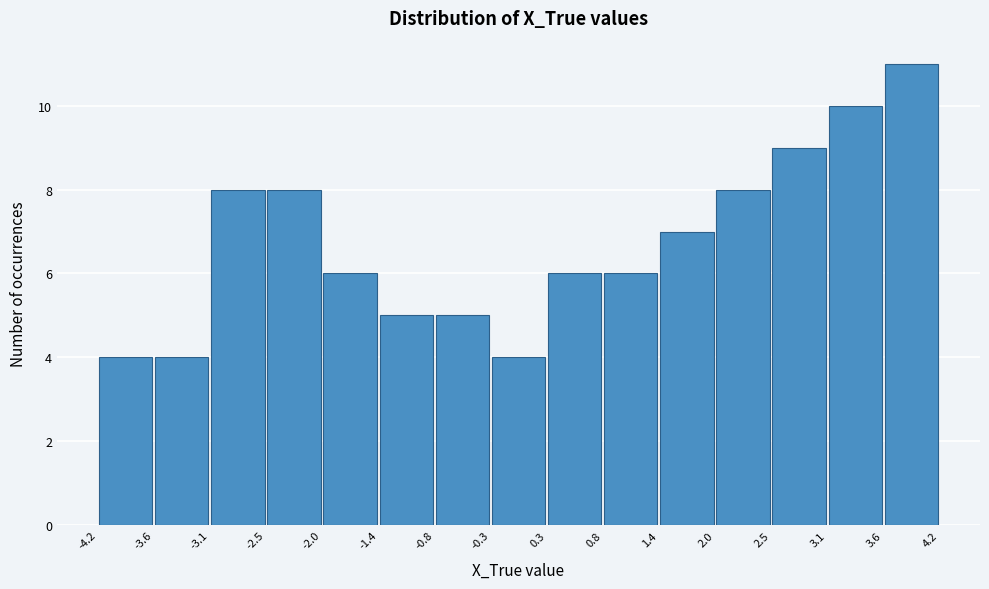

Which range on the x-axis has the tallest bar?

3.6 to 4.2